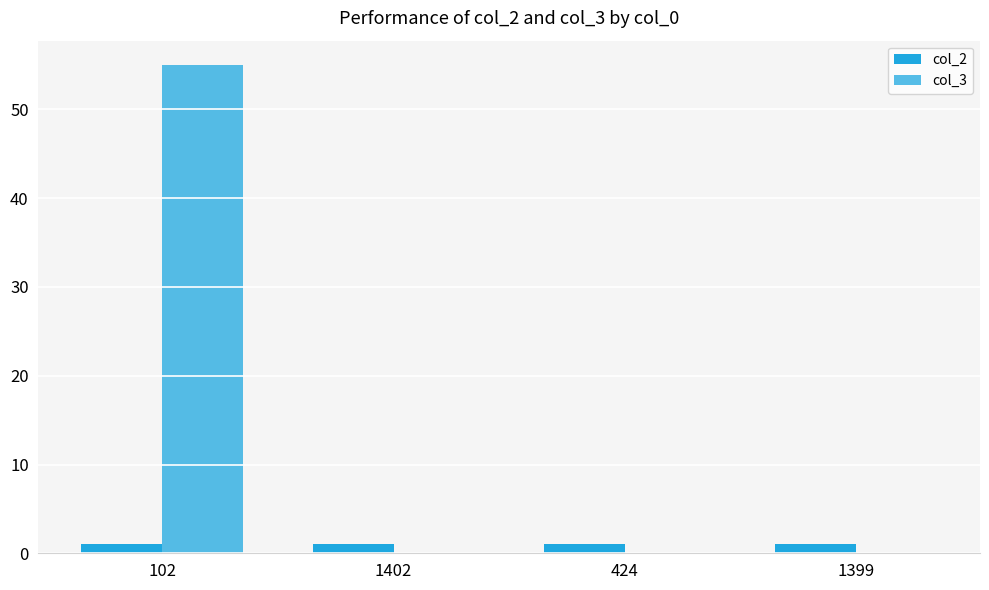

How many groups of bars are there?

4